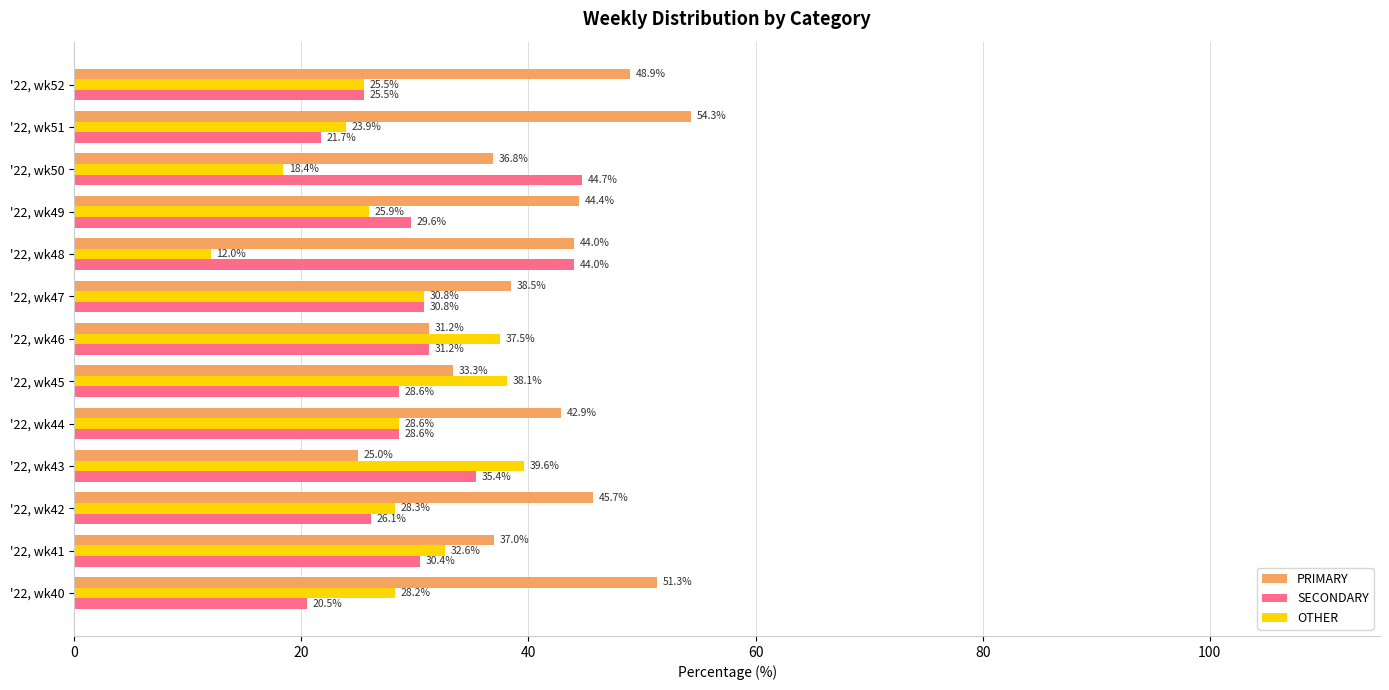

Which label corresponds to the largest value in the chart?

'22, wk51